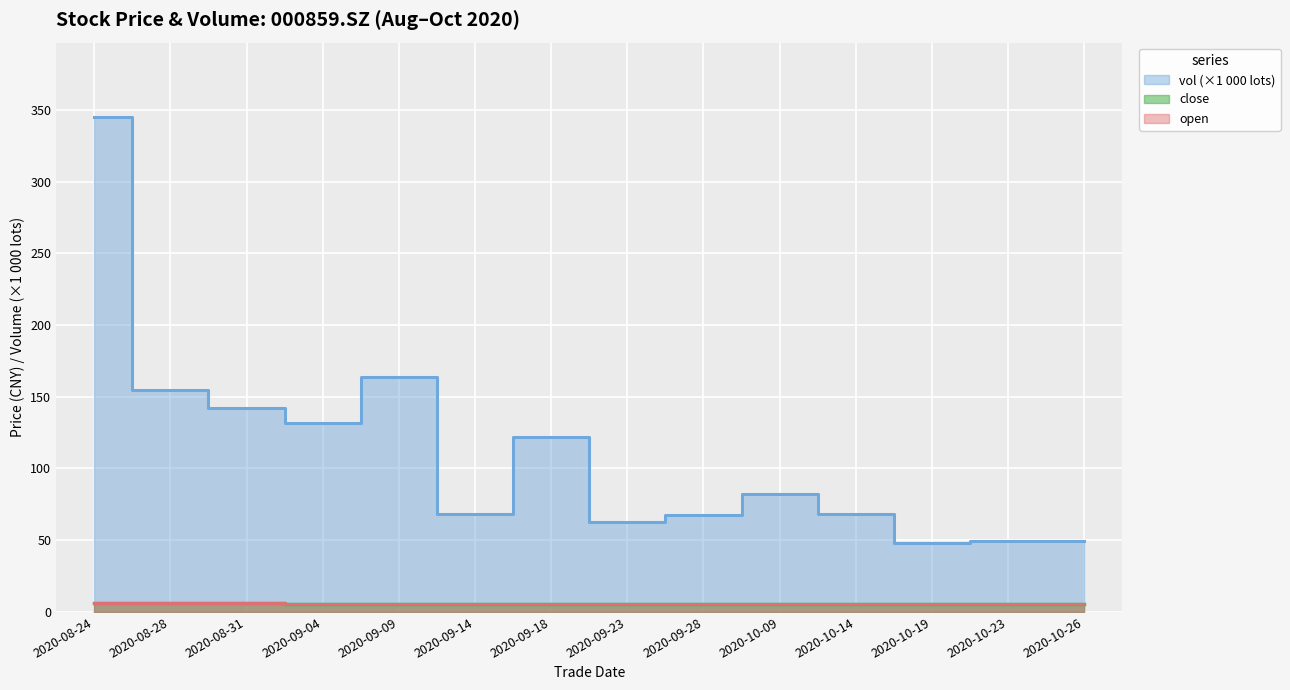

True or false: vol has a value of 49.2 at 2020-10-23.

True